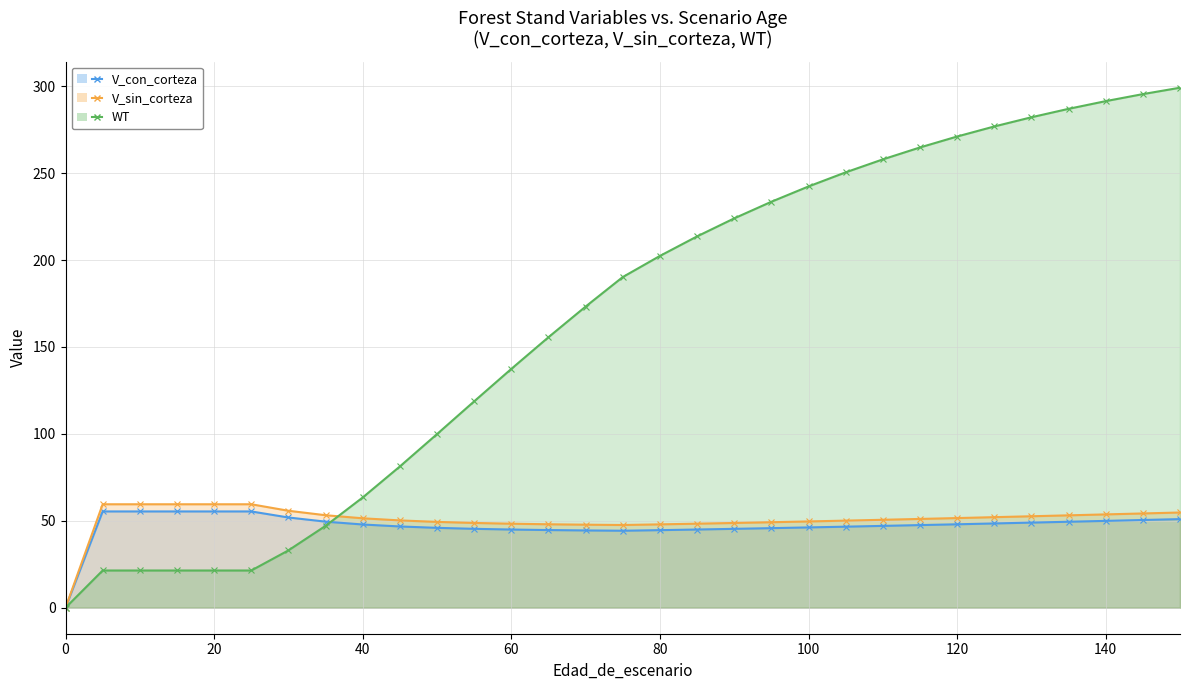

What is the value of the V_con_corteza point at the 25th from the left?

48.0